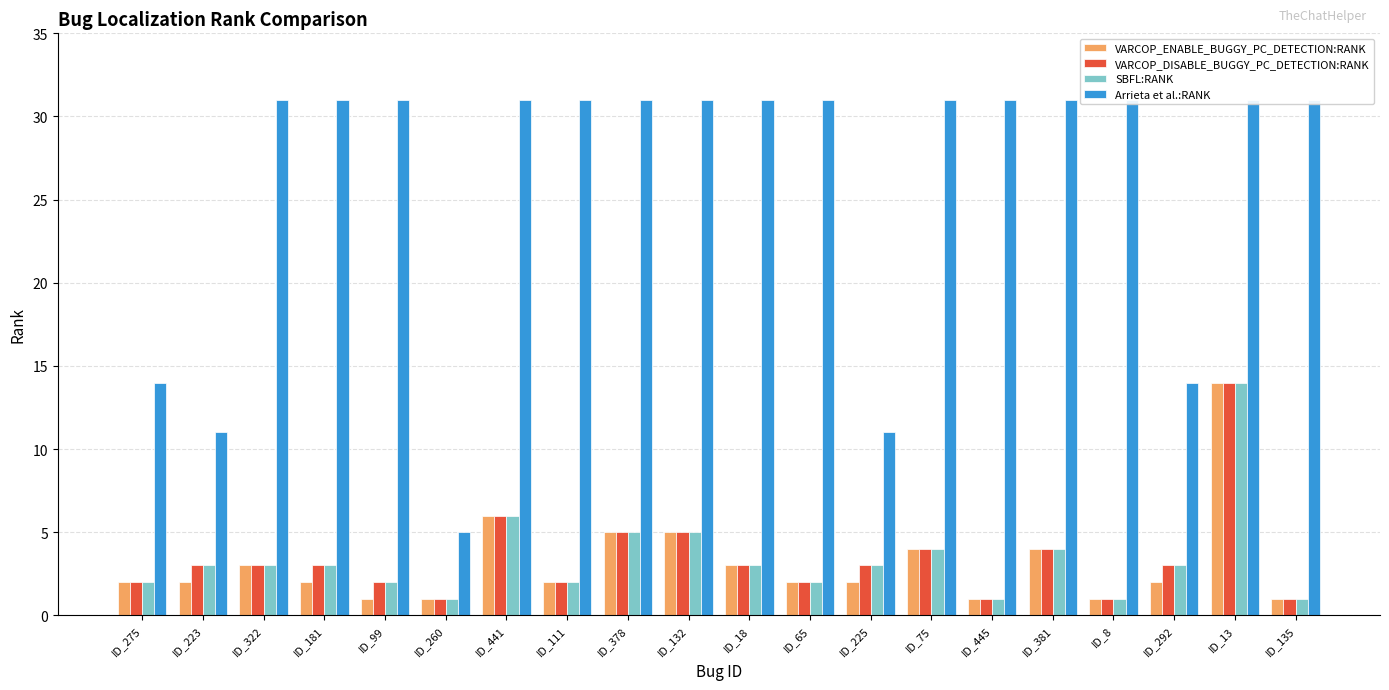

What is the lowest value of the VARCOP_ENABLE_BUGGY_PC_DETECTION:RANK series?

1